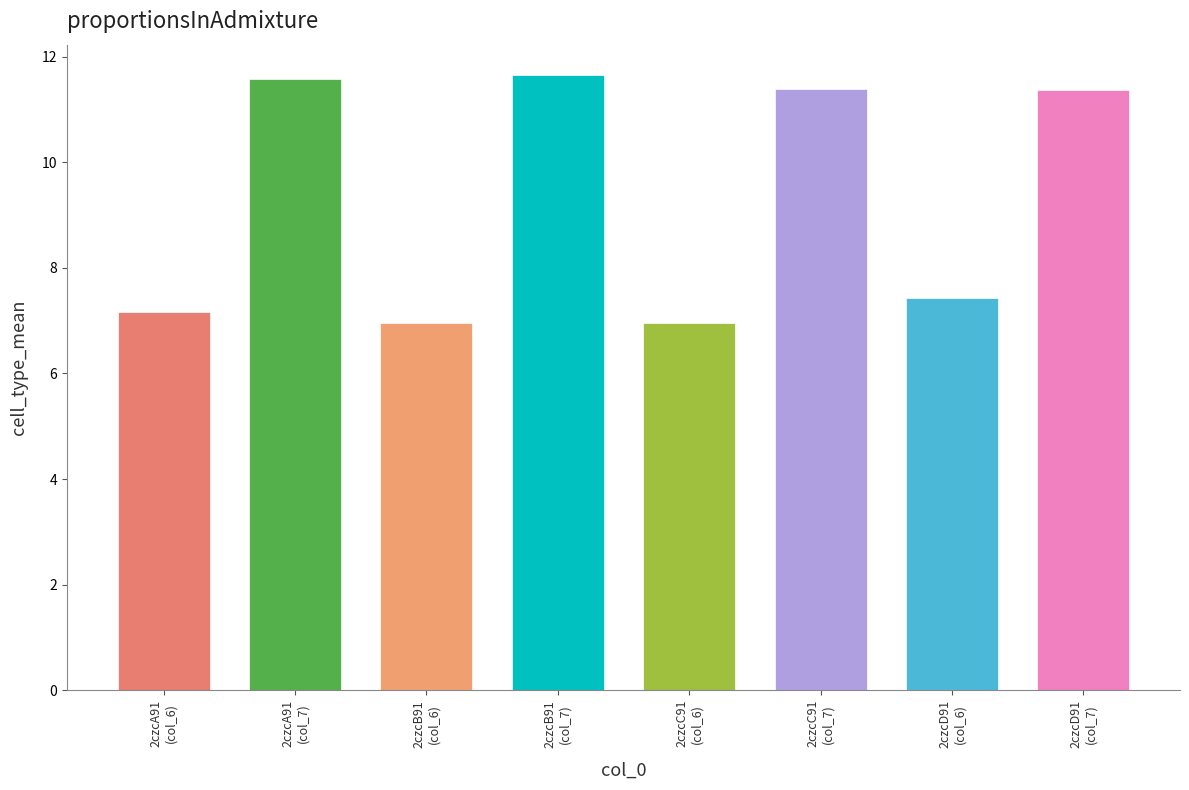

What is the difference between the maximum and minimum values?

4.7